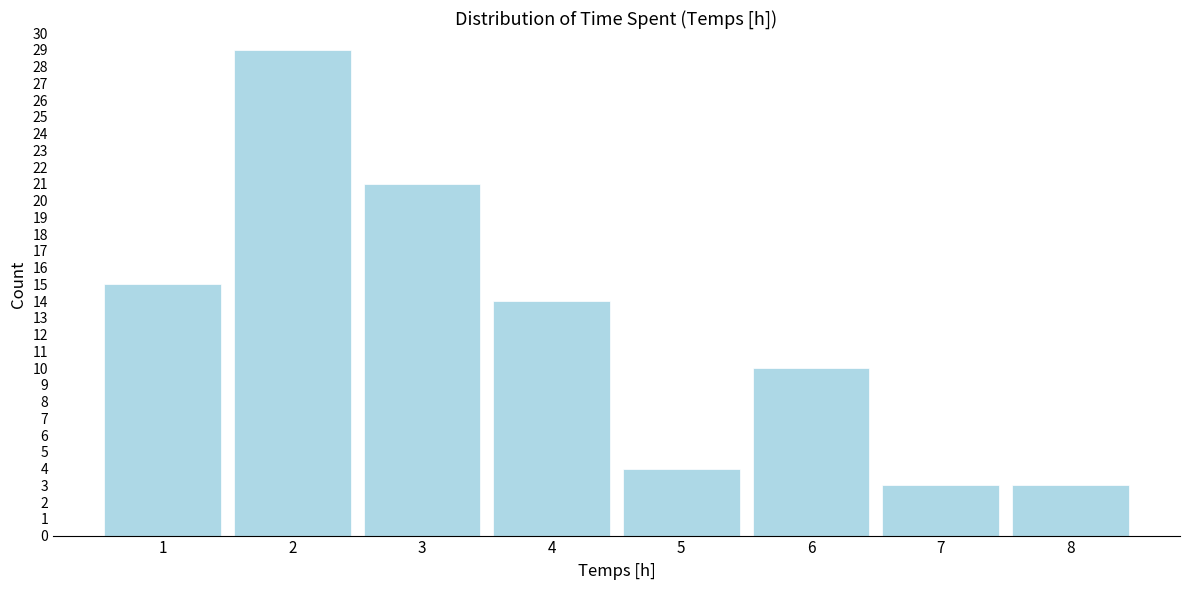

Reading right to left, list all the values displayed in this chart.

8=3	7=3	6=10	5=4	4=14	3=21	2=29	1=15